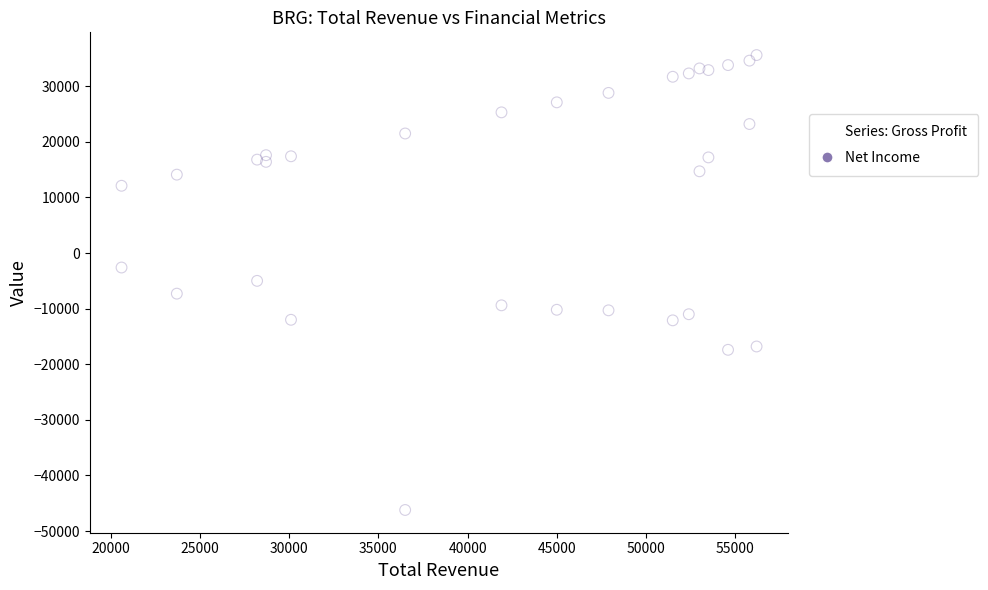

Across all data points, what is the range of X values (max minus min)?

35600